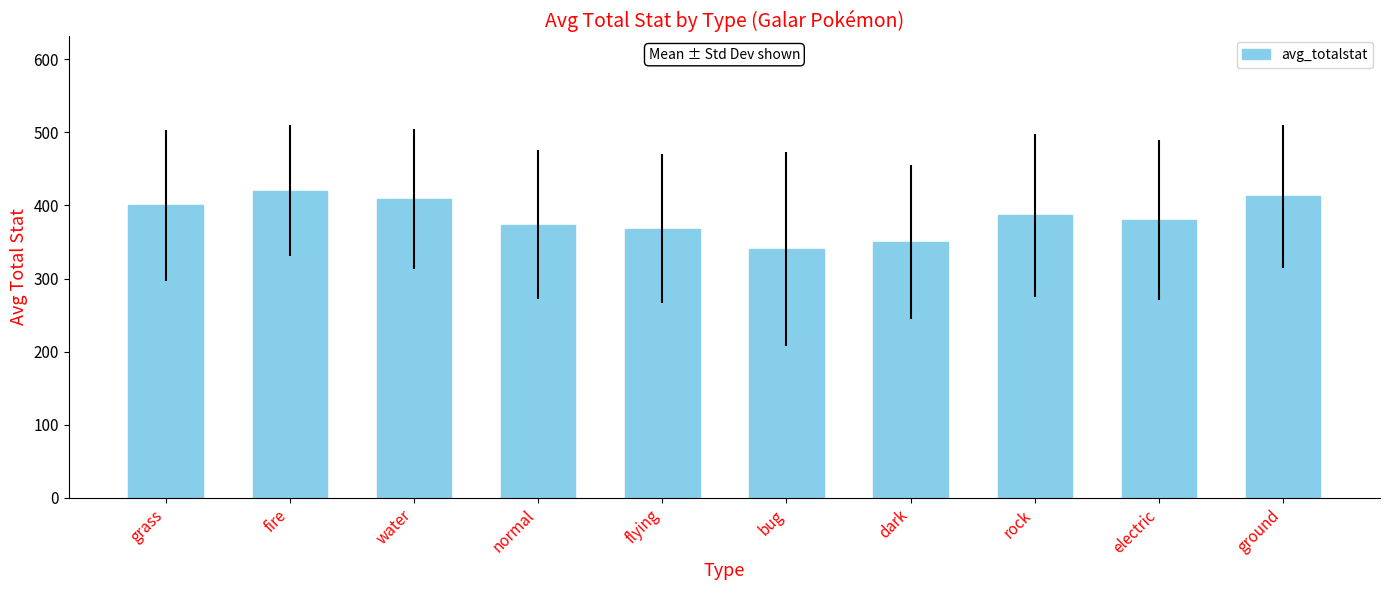

Are the bars grouped side by side (vs. stacked)?

No